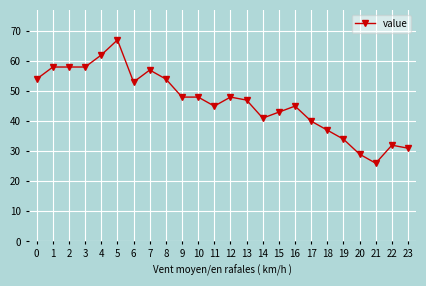

What is the change in value from 14 to 21?

-15